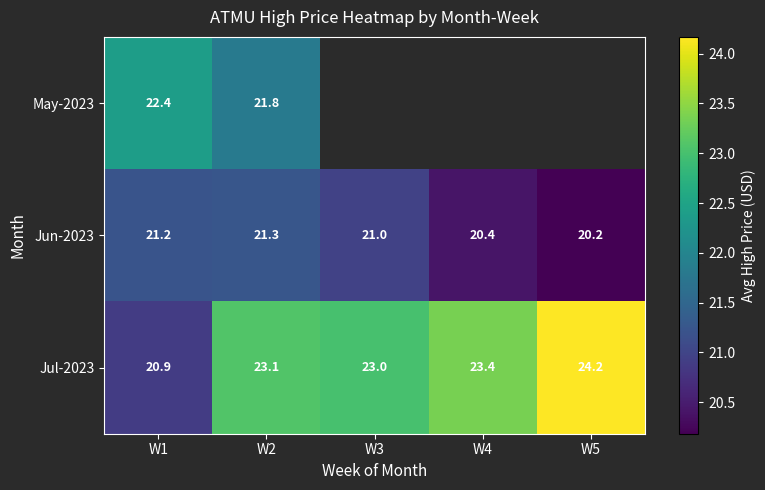

What is the difference between the highest and lowest values at W2?

1.8